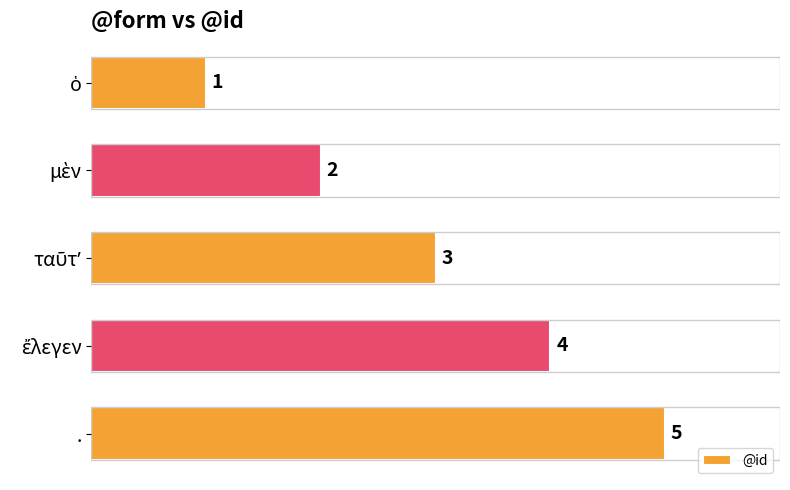

What position from the bottom is .?

1